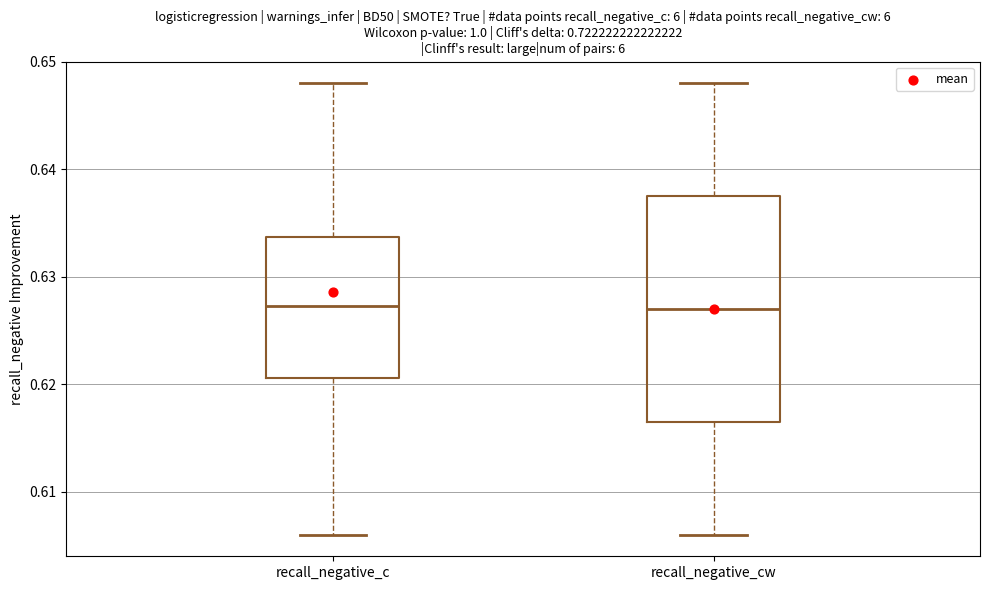

Reading left to right, transcribe this box plot: for each box, give where its median line is, the range the box spans, and where its two whiskers end, as read against the y-axis. The values are not printed on the chart, so give them approximately, as read against the axis.

recall_negative_c: median 0.627, box 0.621 to 0.634, whiskers 0.606 to 0.648
recall_negative_cw: median 0.627, box 0.617 to 0.638, whiskers 0.606 to 0.648